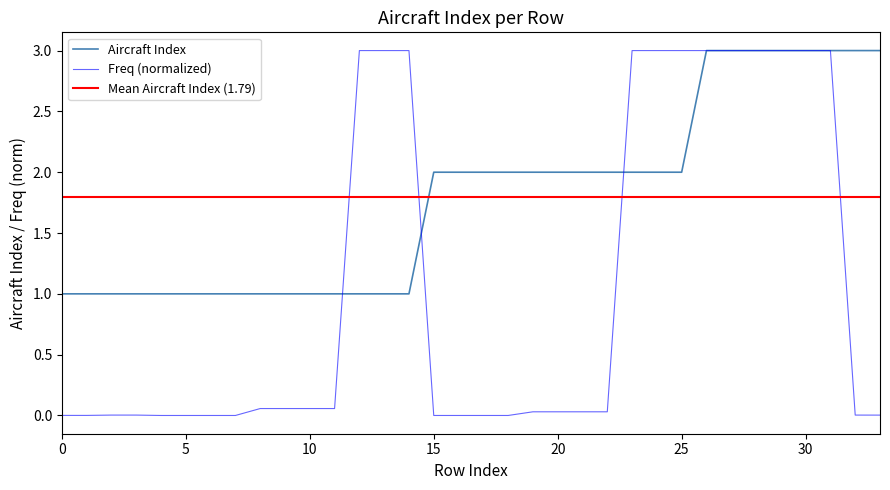

Reading right to left, extract all data points from this chart.

Aircraft Index: 3.0	3.0	3.0	3.0	3.0	3.0	3.0	3.0	2.0	2.0	2.0	2.0	2.0	2.0	2.0	2.0	2.0	2.0	2.0	1.0	1.0	1.0	1.0	1.0	1.0	1.0	1.0	1.0	1.0	1.0	1.0	1.0	1.0	1.0
Frequency: 0.0	0.0	3.0	3.0	3.0	3.0	3.0	3.0	3.0	3.0	3.0	0.0	0.0	0.0	0.0	0.0	0.0	0.0	0.0	3.0	3.0	3.0	0.1	0.1	0.1	0.1	0.0	0.0	0.0	0.0	0.0	0.0	0.0	0.0